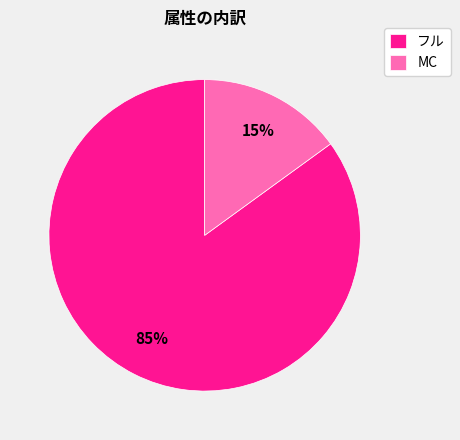

Rank the categories by value from highest to lowest.

フル, MC